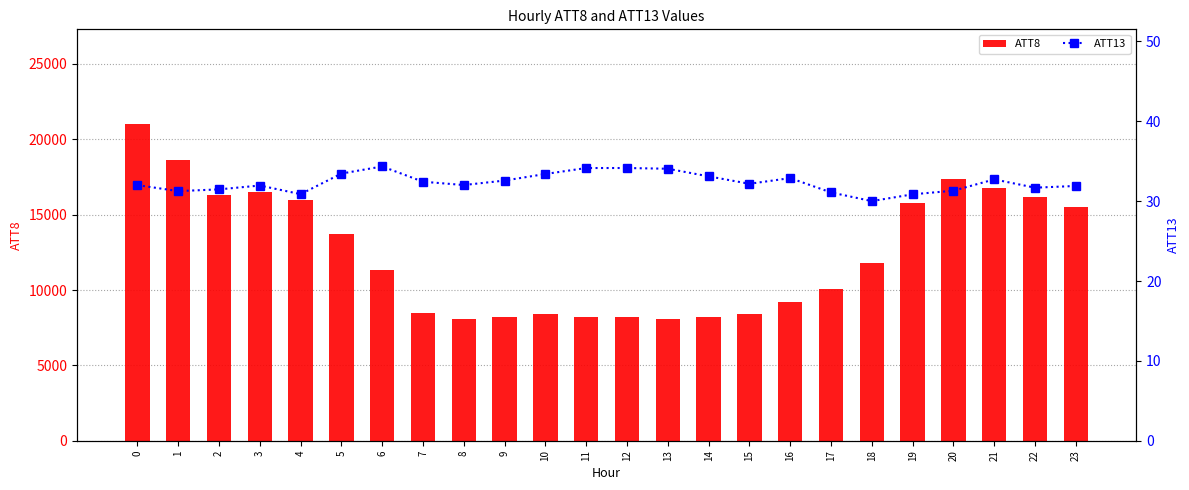

What is the value of the ATT13 bar at the 2nd from the left?

31.3